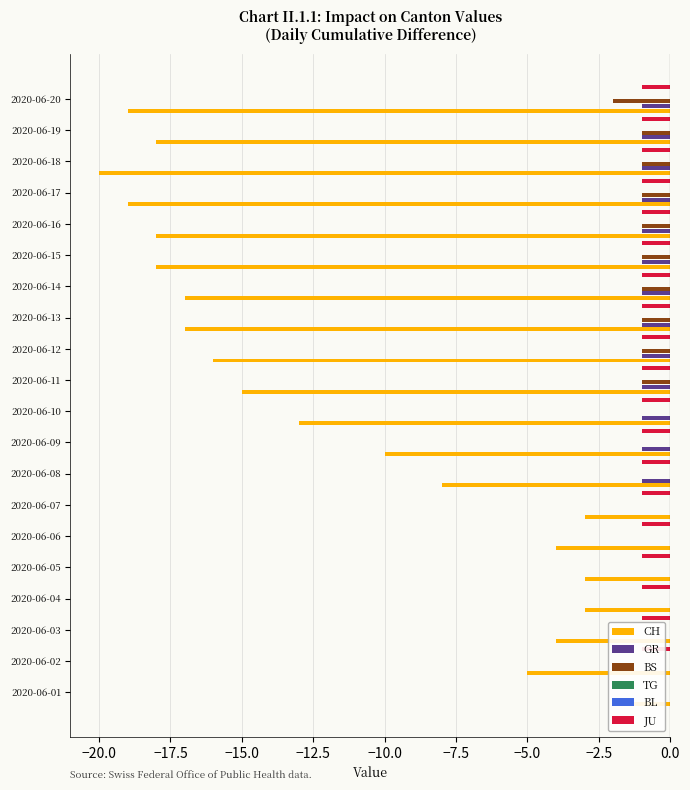

What is the difference between the maximum and minimum values in the BS series?

2.0